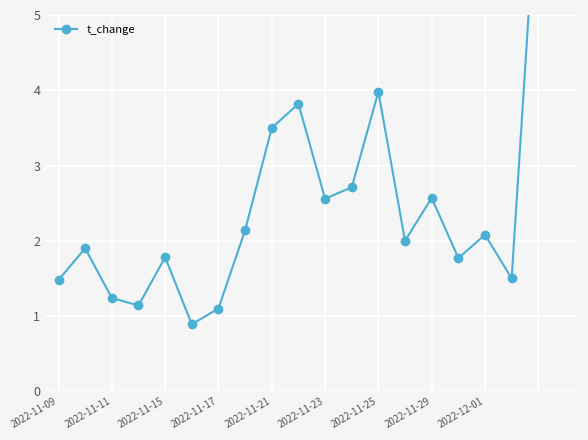

What is the ratio of the value at 18 to the value at 17?

4.7